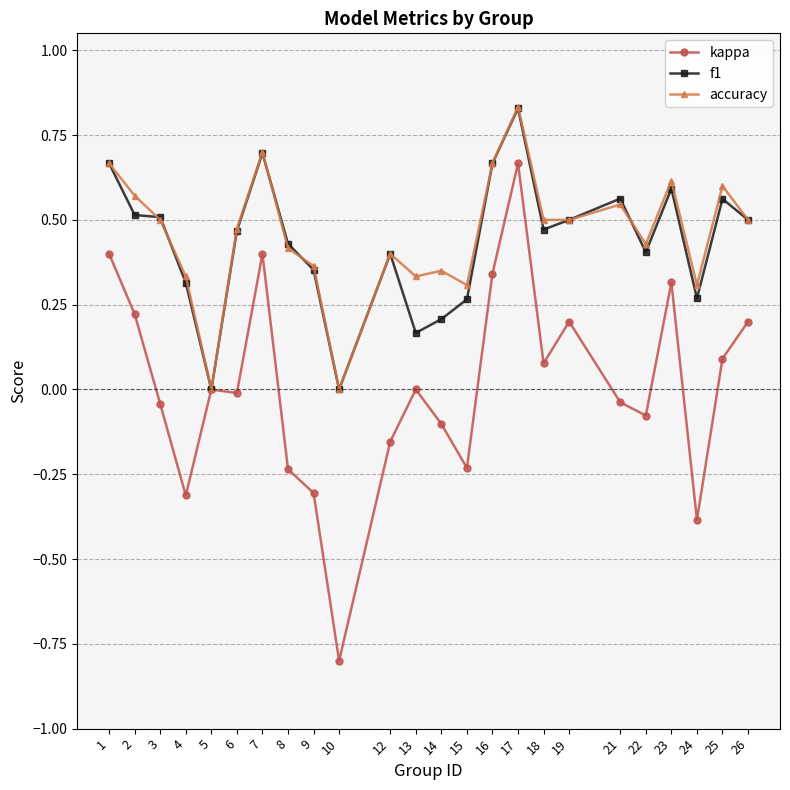

The accuracy series shows 1.2 at 16. True or false?

False